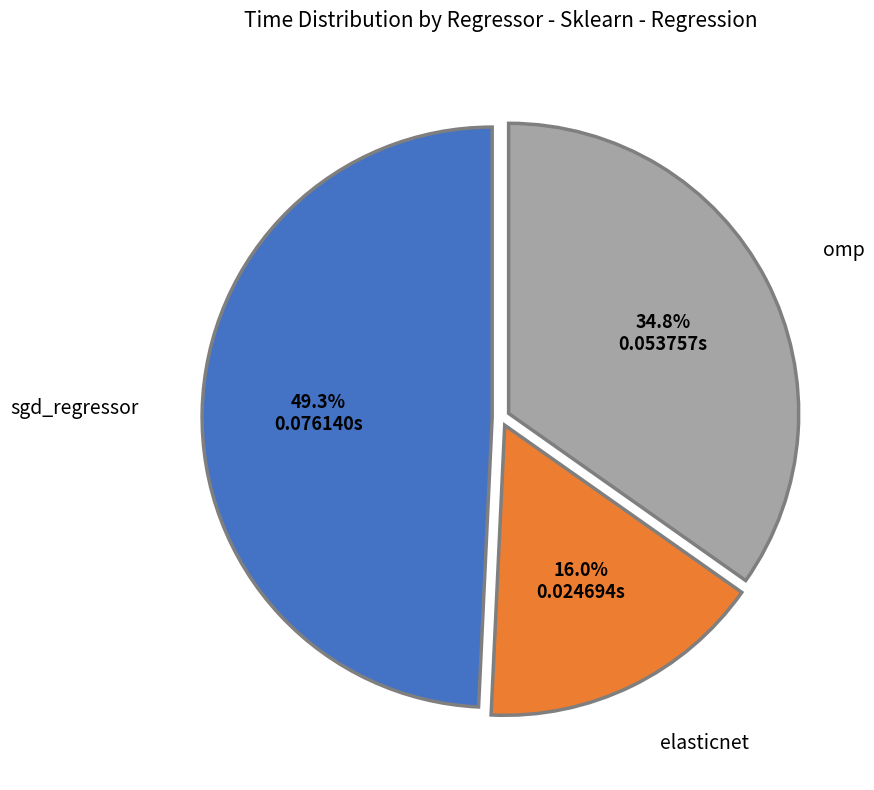

Which has a higher value, sgd_regressor or omp?

sgd_regressor